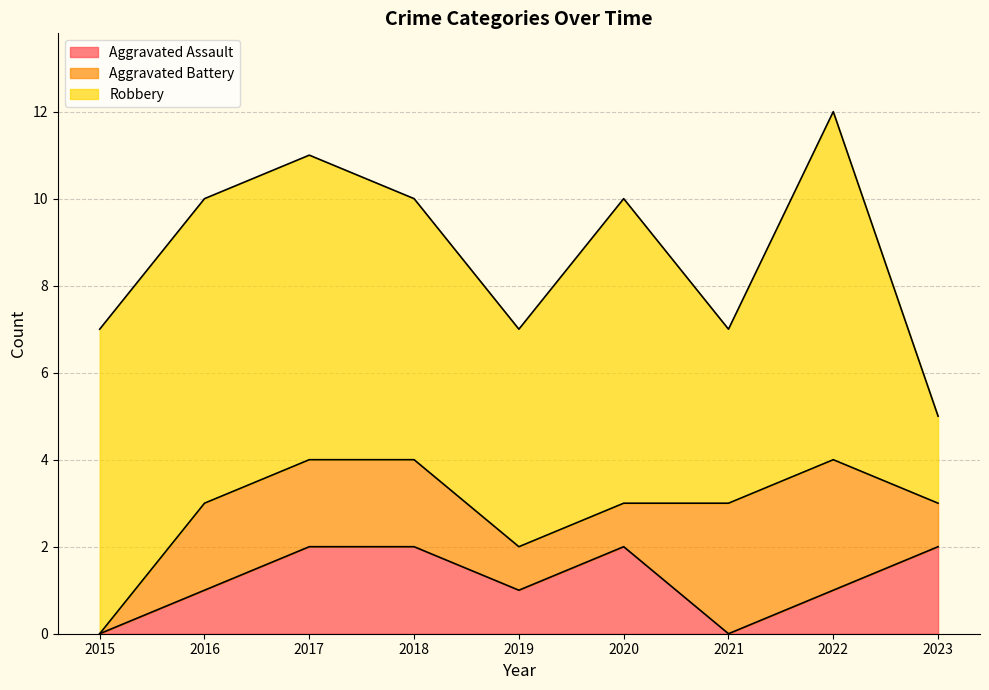

List the labels in order of Robbery value, largest first.

2022, 2015, 2016, 2017, 2020, 2018, 2019, 2021, 2023